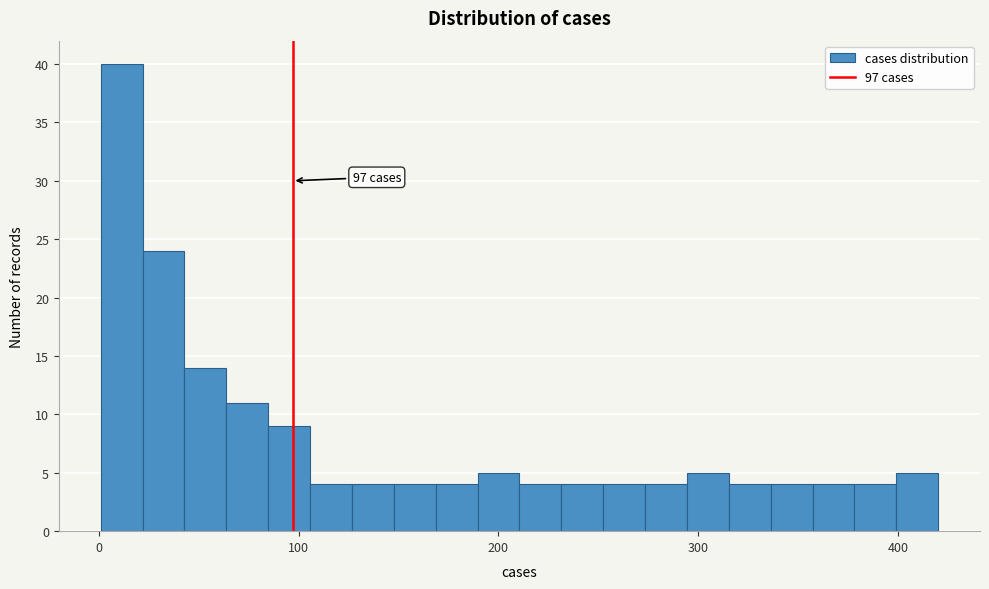

Read against the x-axis, roughly where is the centre of the tallest bar?

10